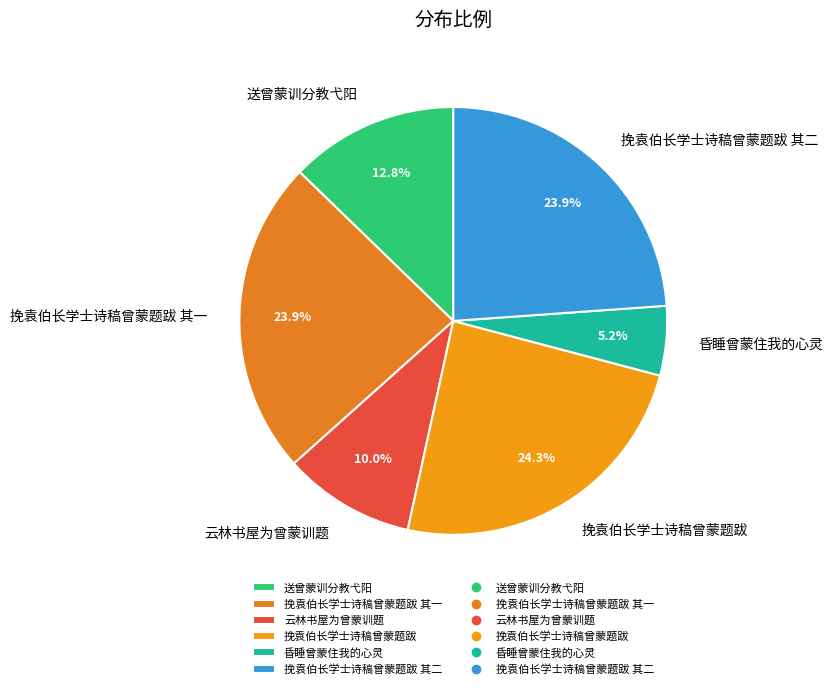

Approximately how many times larger is the value at 挽袁伯长学士诗稿曾蒙题跋 compared to 云林书屋为曾蒙训题?

2.4